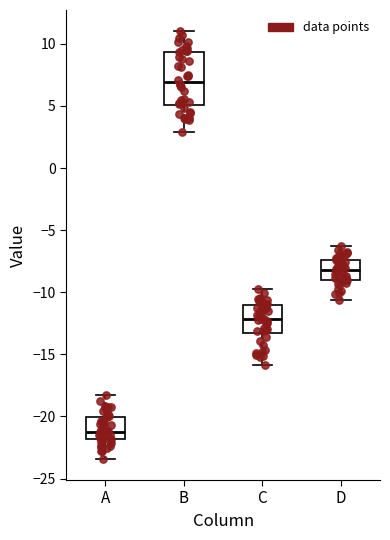

Which box is the tallest, from its lower edge to its upper edge?

B